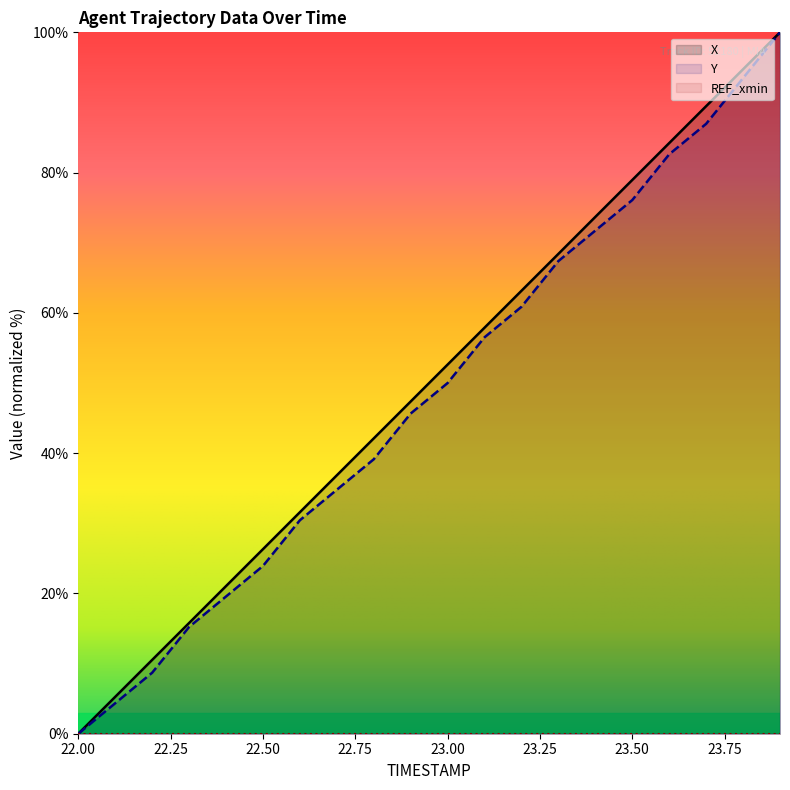

Which has a higher value, 23.7 or 22.2?

23.7